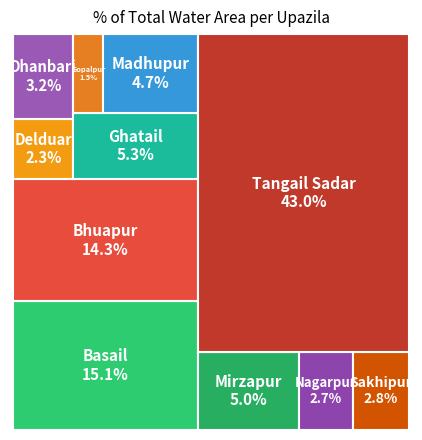

The Basail slice represents 4% of the pie. True or false?

False